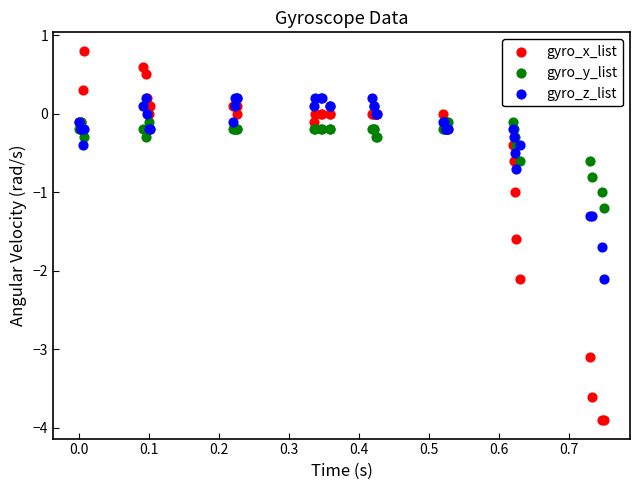

Which series has the largest Y range (max minus min)?

gyro_x_list